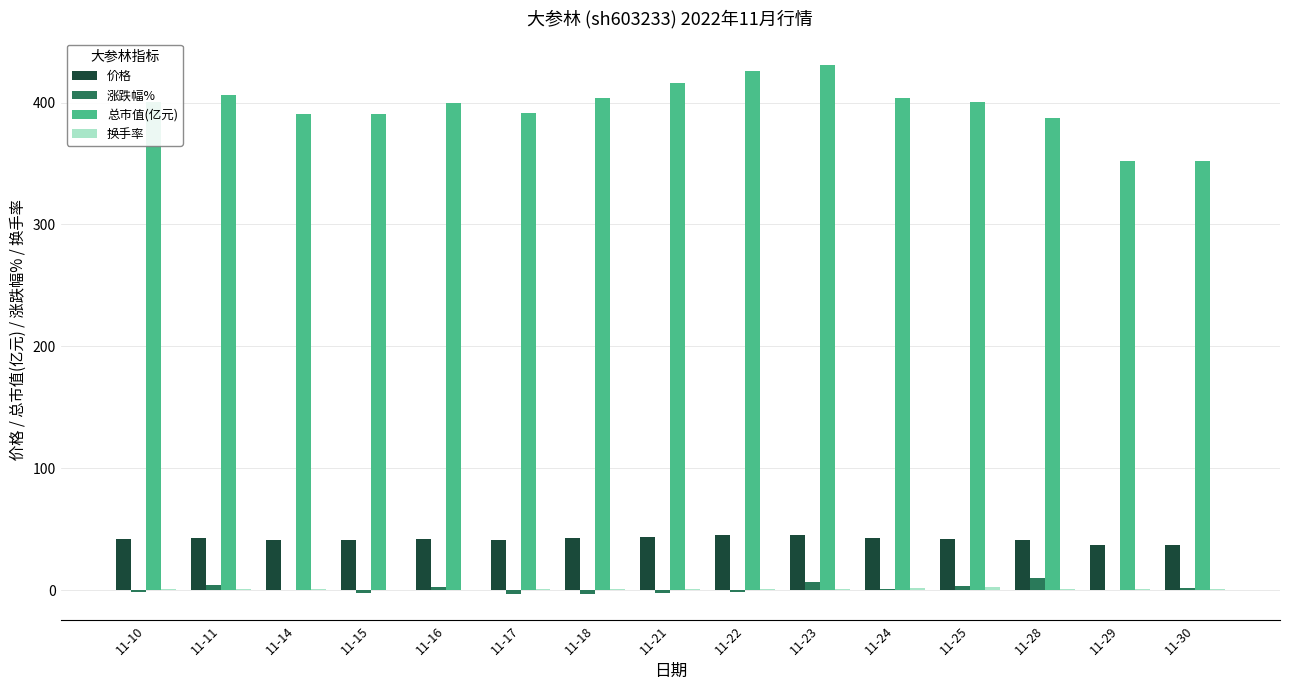

How many data points does each series have?

15